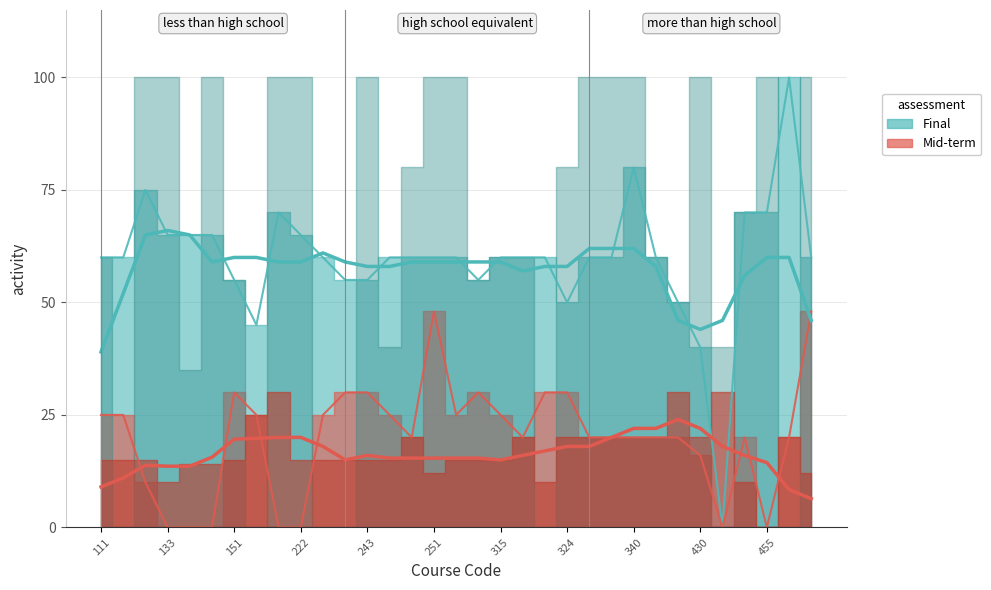

At which category does the chart reach its peak across all series?

457